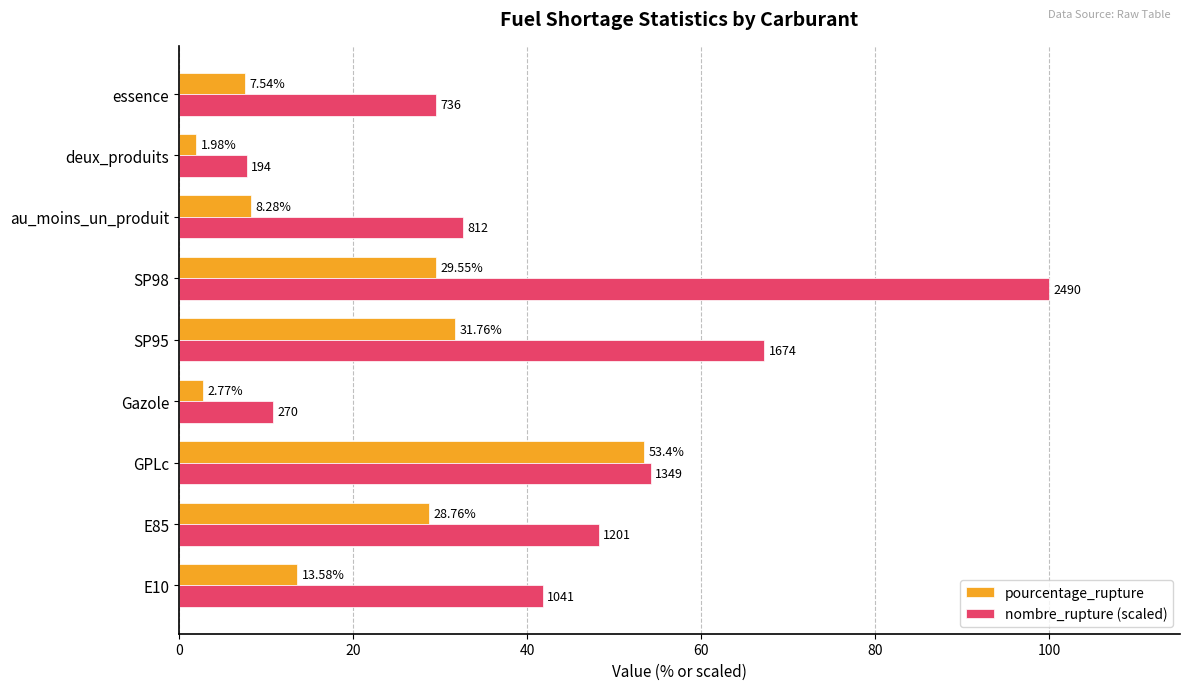

At which label is nombre_rupture (scaled) closest to 53?

GPLc